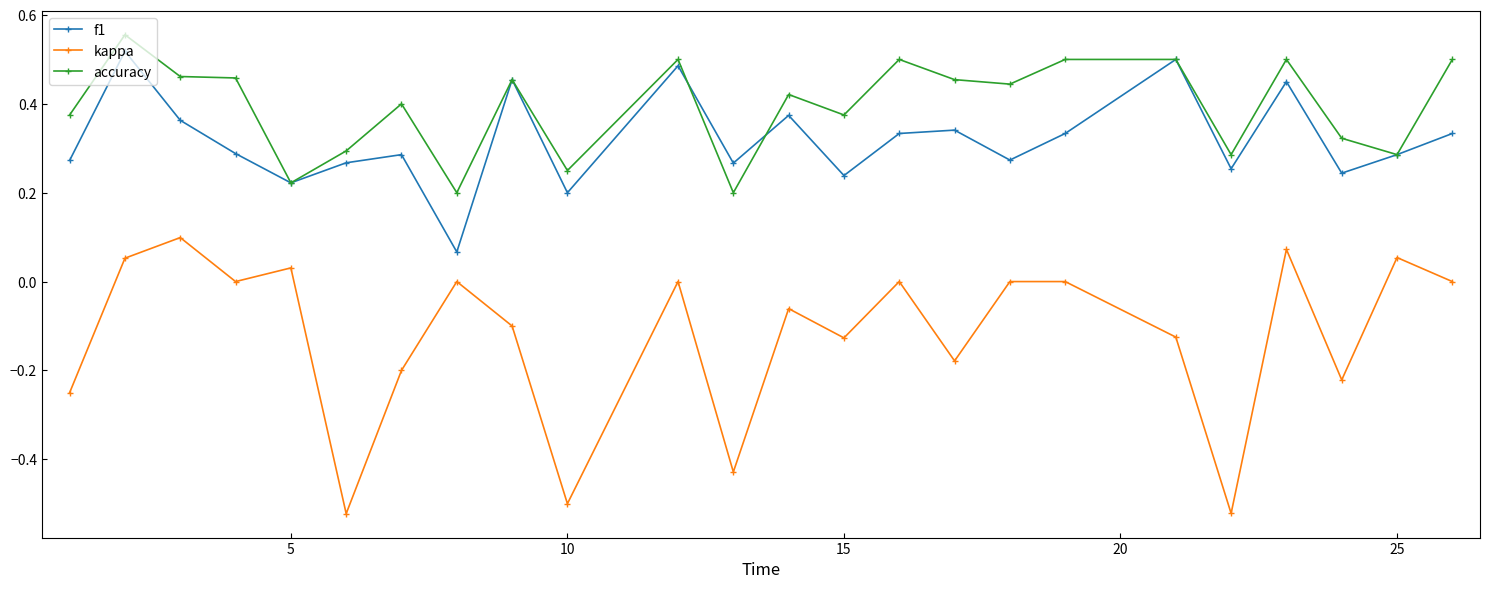

True or false: kappa and f1 intersect in this chart.

False